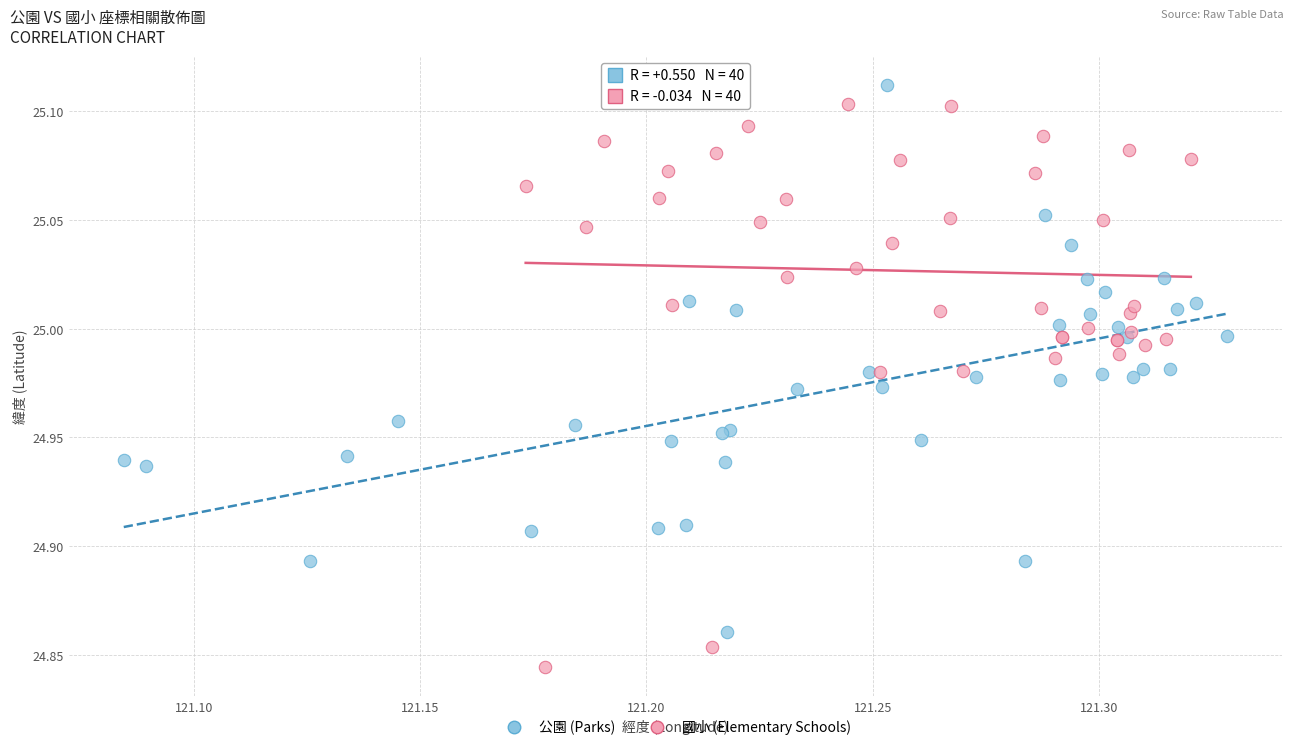

Which series contains the lowest Y value?

國小 (Elementary Schools)